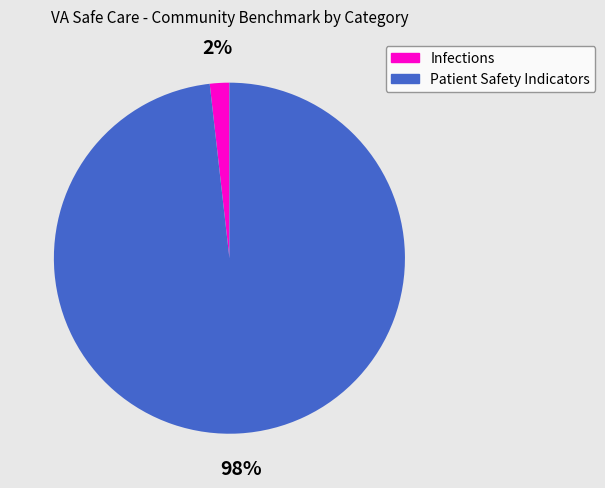

Which category has the biggest portion of the pie?

Patient Safety Indicators